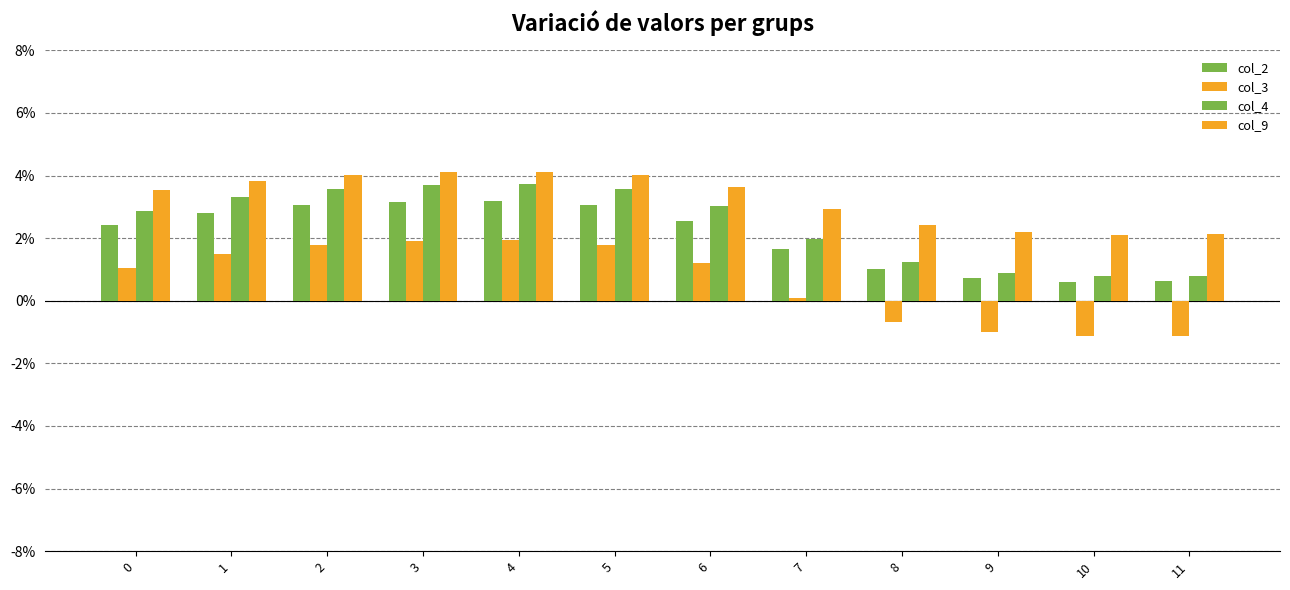

At 2, list the series in order from smallest to largest.

col_3, col_2, col_4, col_9